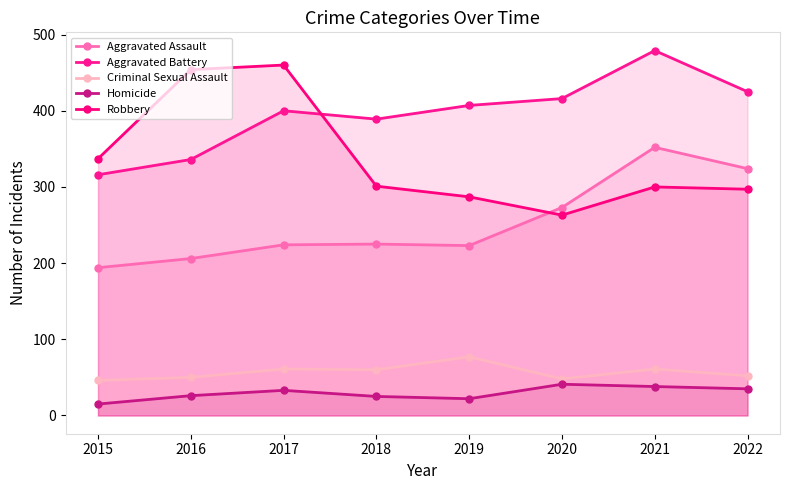

Reading right to left, what are all the values shown in this chart?

Aggravated Assault: 324	352	273	223	225	224	206	194
Aggravated Battery: 425	479	416	407	389	400	336	316
Criminal Sexual Assault: 52	61	48	77	60	61	50	46
Homicide: 35	38	41	22	25	33	26	15
Robbery: 297	300	263	287	301	460	454	337